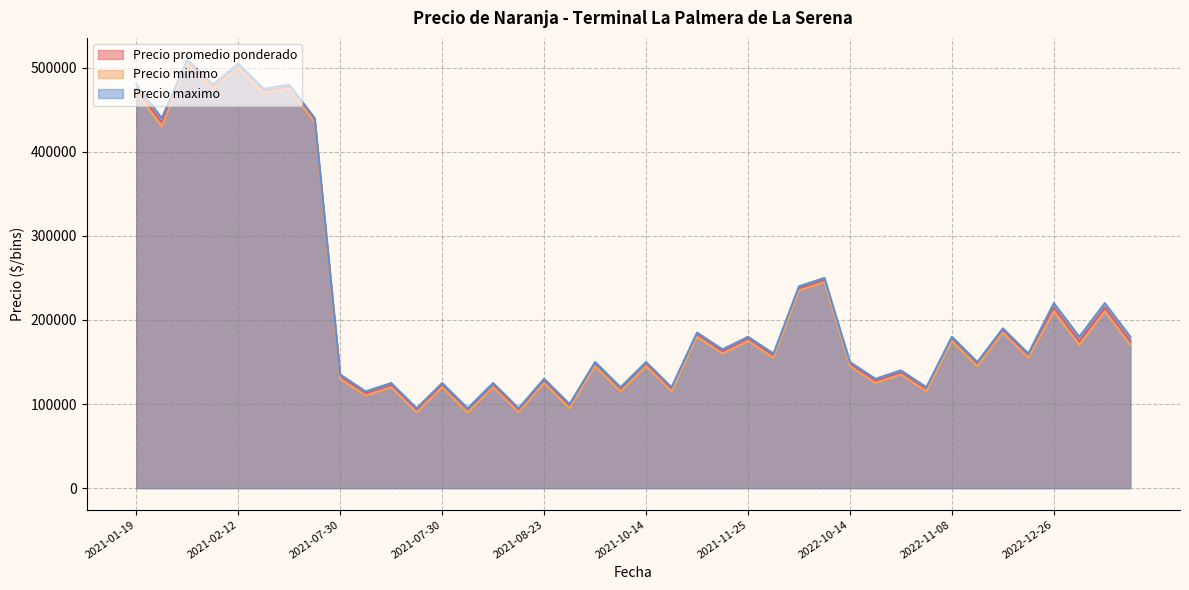

What are all the series names shown in the legend?

Precio promedio ponderado, Precio minimo, Precio maximo